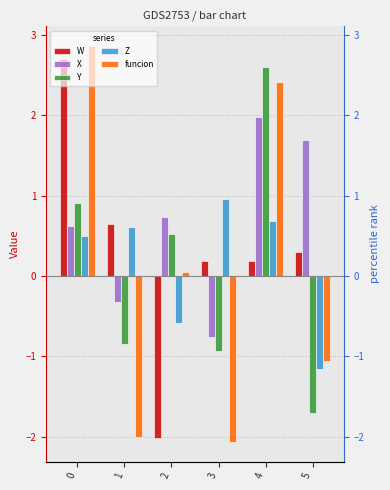

At how many categories does at least one series exceed 1?

3